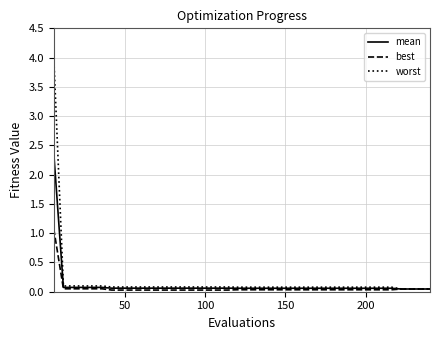

What are all the series names shown in the legend?

mean, best, worst